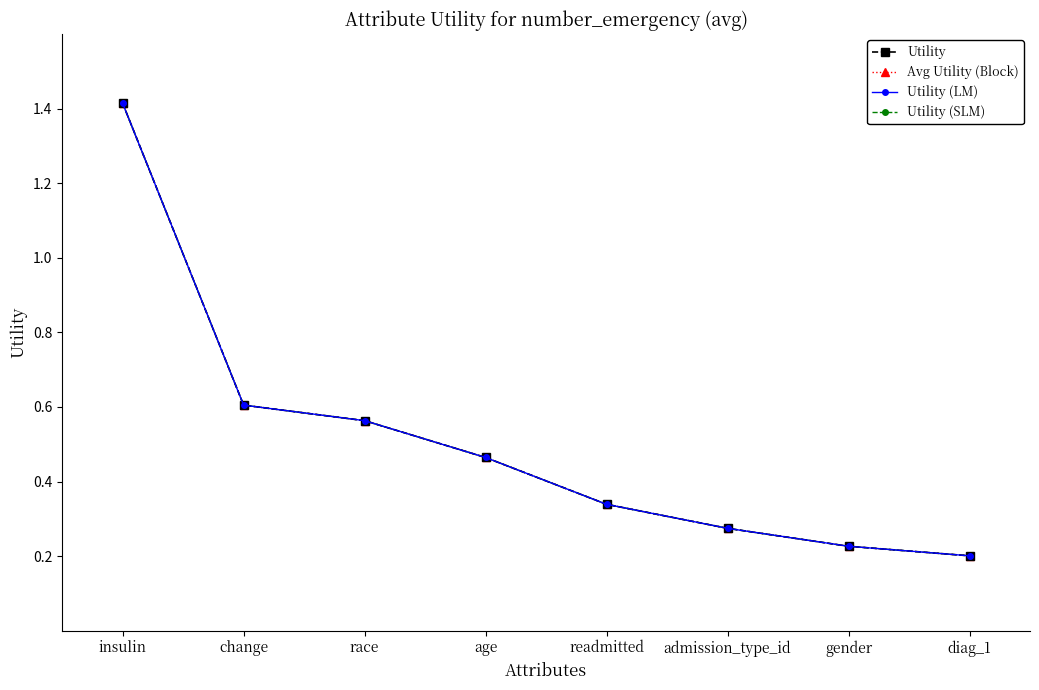

Is this an area chart (filled region under the line)?

No